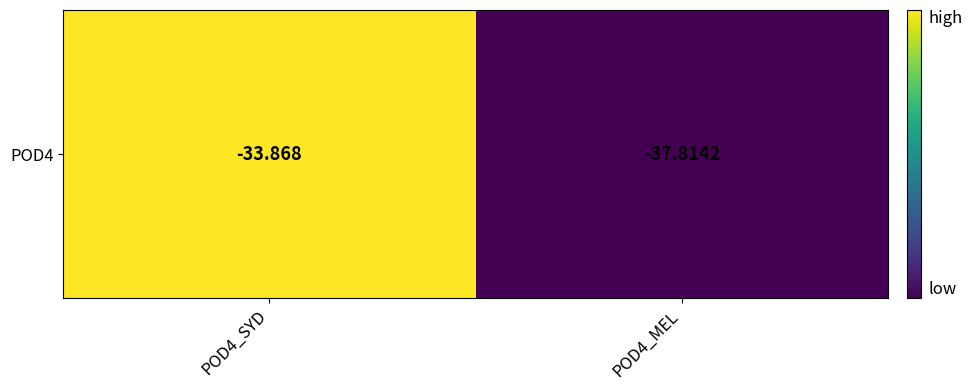

Between POD4_SYD and POD4_MEL, which is larger?

POD4_SYD